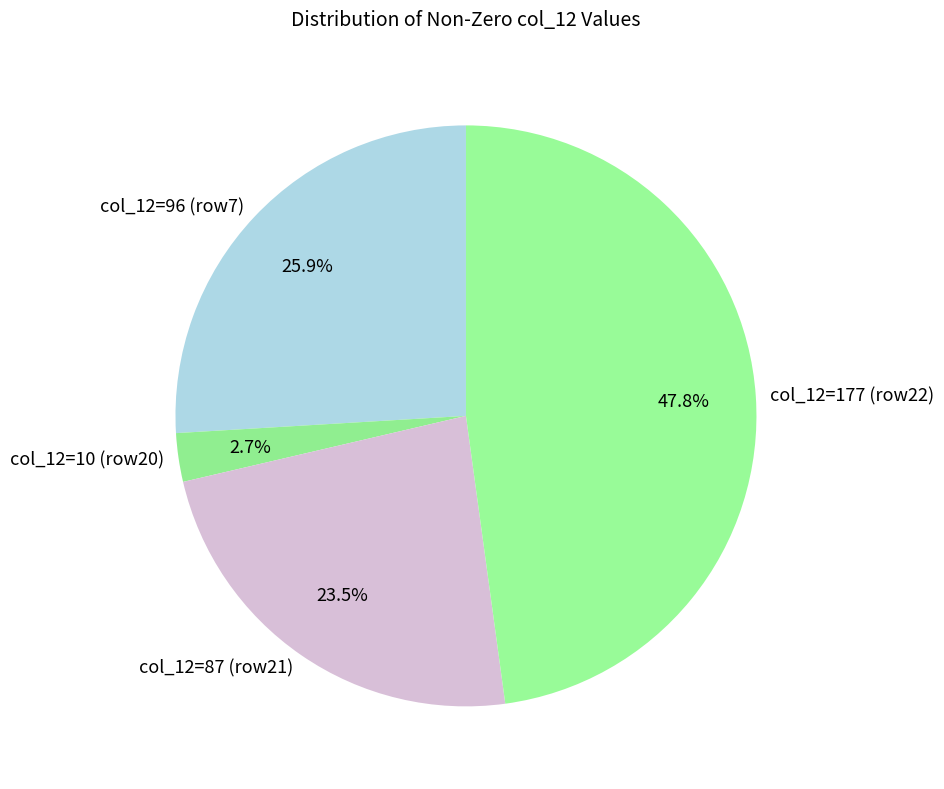

What is the largest slice in the pie chart?

col_12=177 (row22)